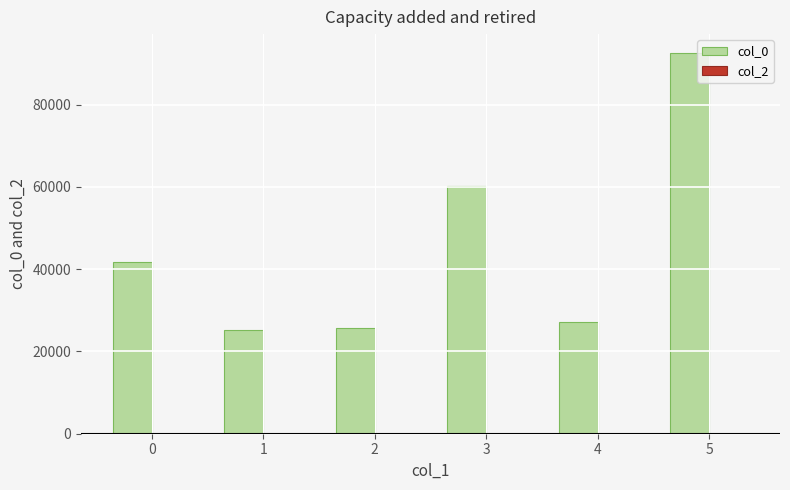

Reading left to right, extract all data points from this chart.

0=41813	1=25104	2=25793	3=60295	4=27098	5=92542